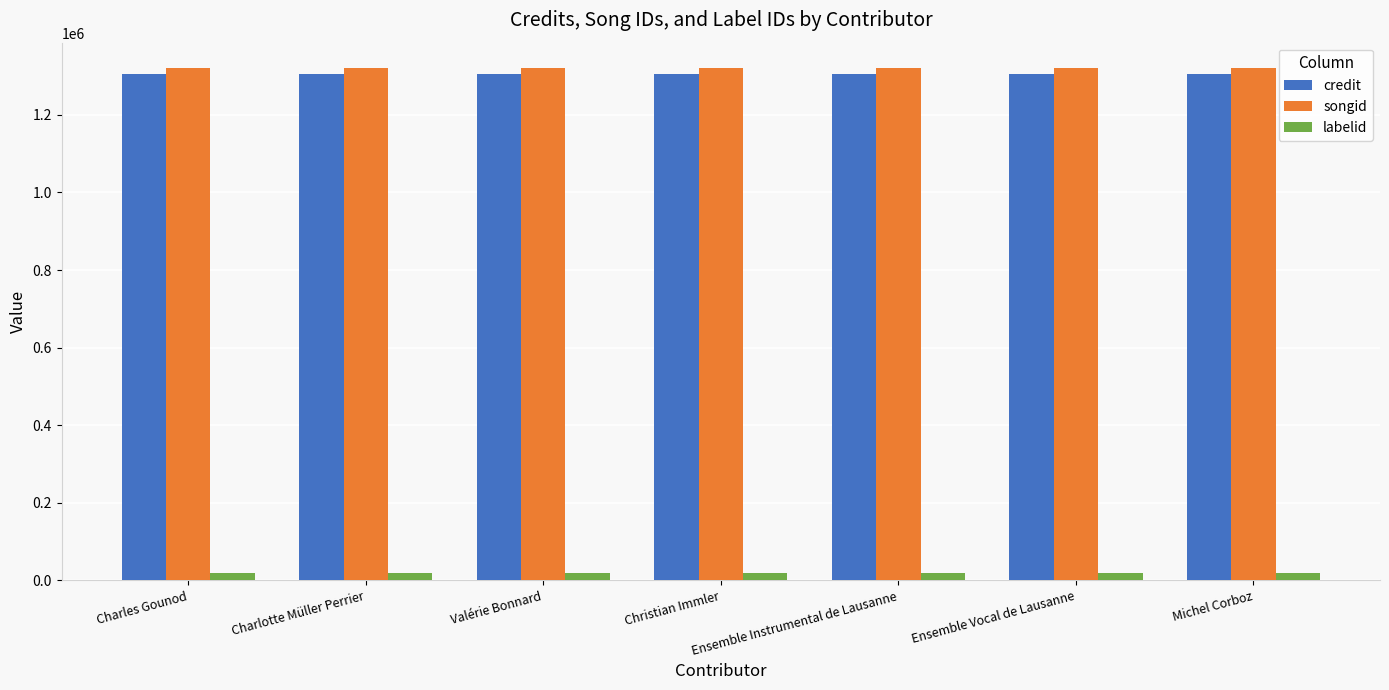

Reading left to right, what are all the values shown in this chart?

credit: 1304995	1304995	1304995	1304995	1304995	1304995	1304995
songid: 1320279	1320279	1320279	1320279	1320279	1320279	1320279
labelid: 18234	18234	18234	18234	18234	18234	18234